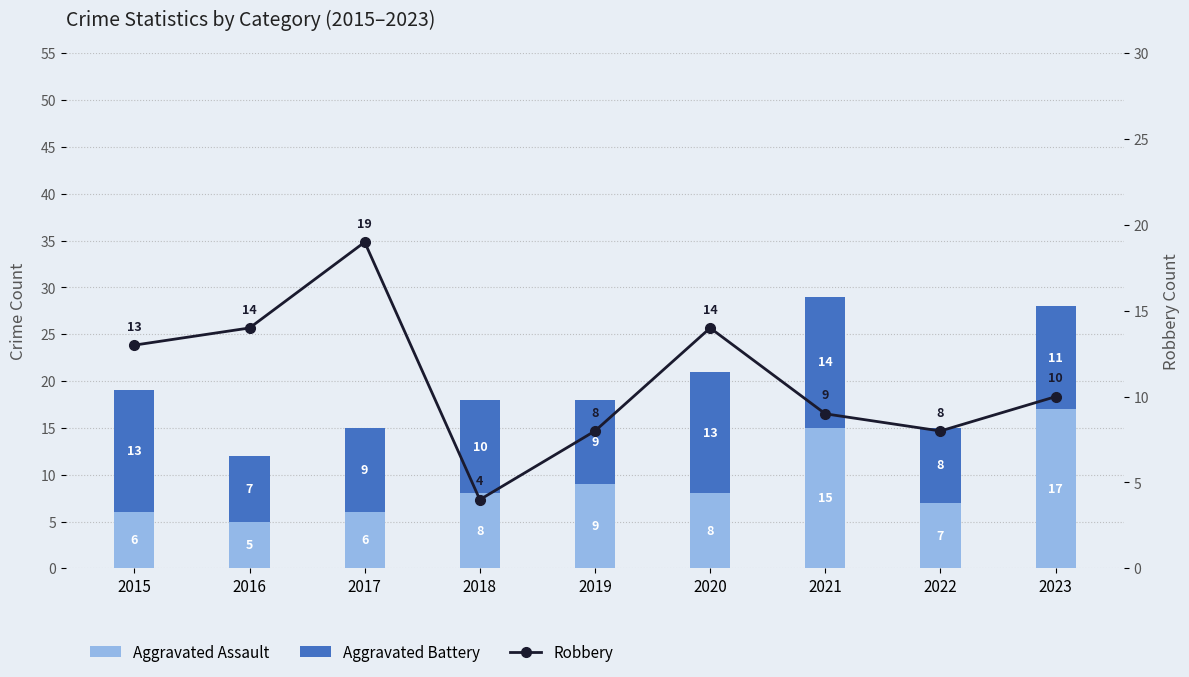

Which series has the largest total across all categories?

Robbery